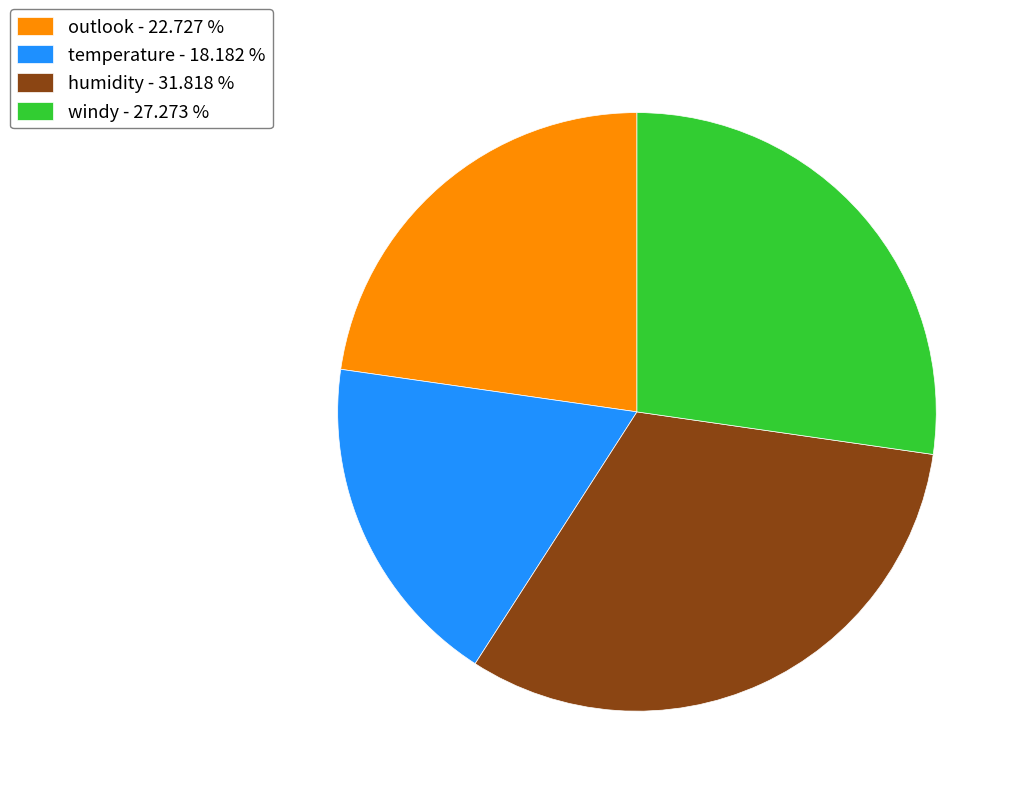

How many slices are in this pie chart?

4